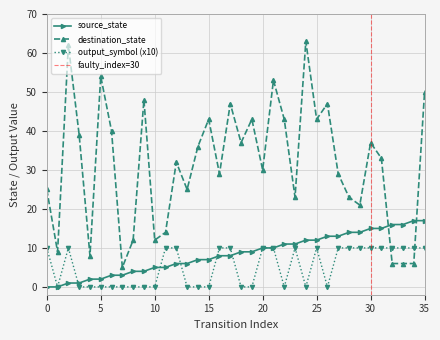

What is the greatest value displayed?

63